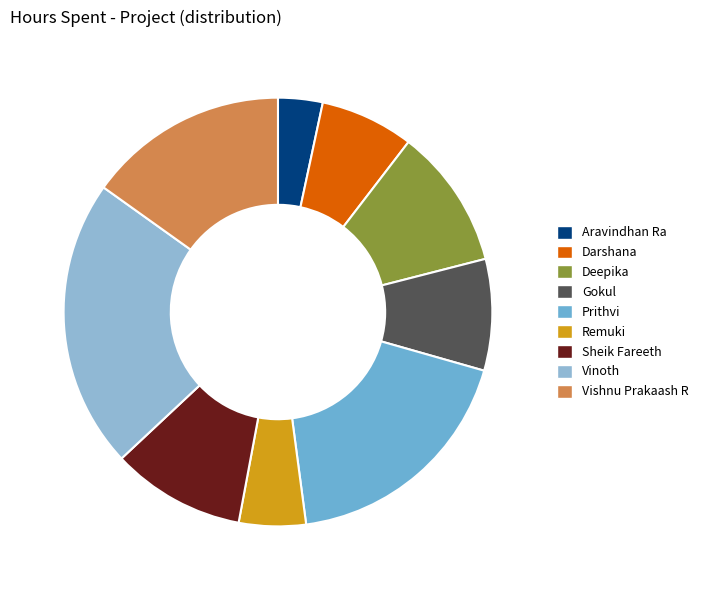

Approximately how many times larger is the value at Deepika compared to Vinoth?

0.5